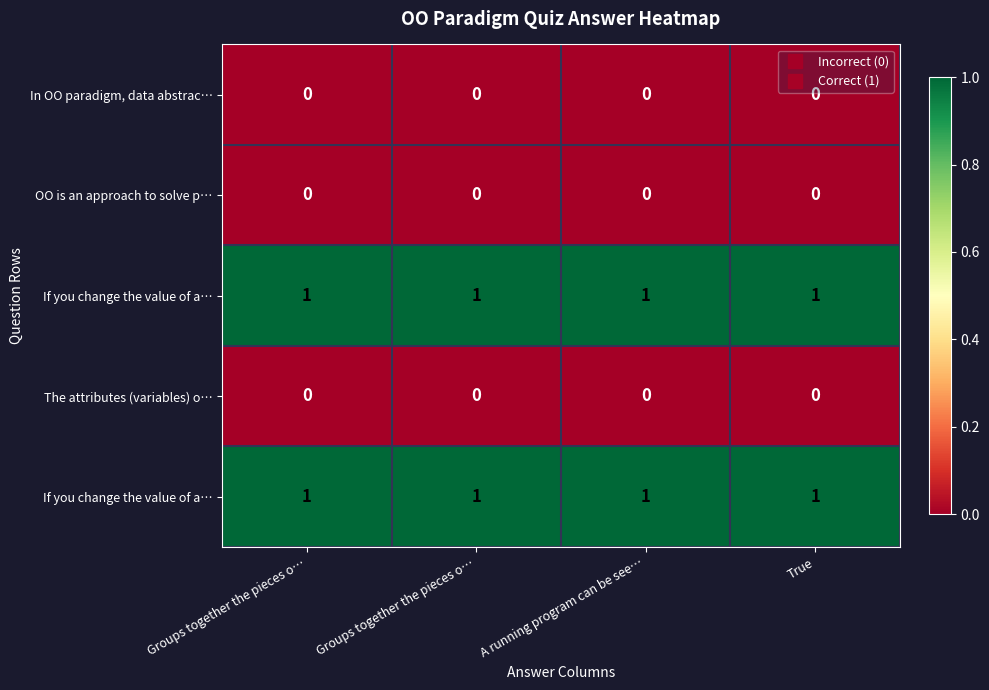

At which category is the sum across all series the highest?

Groups together the pieces o…